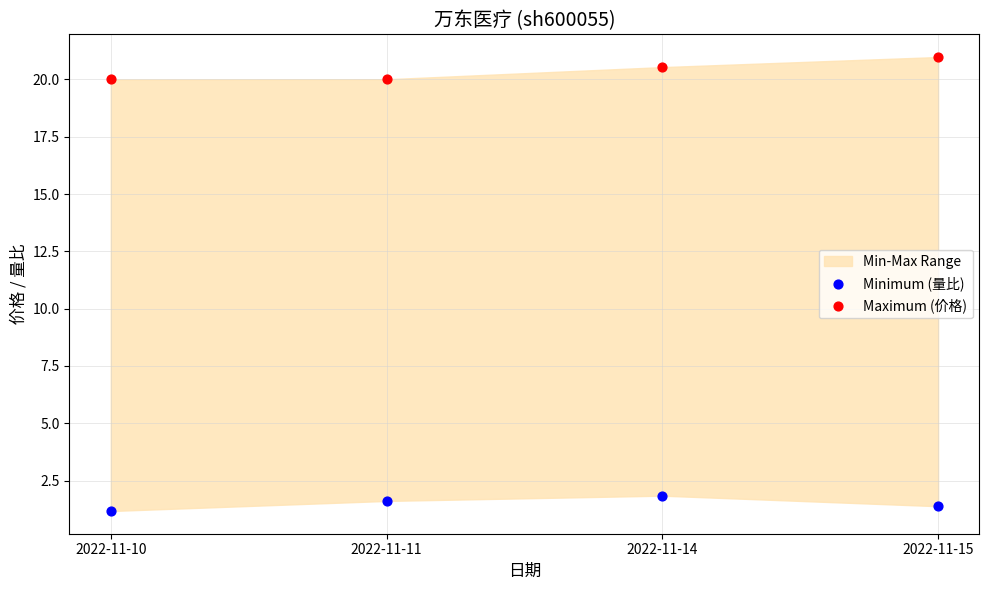

Across all data points, what is the range of Y values (max minus min)?

19.8